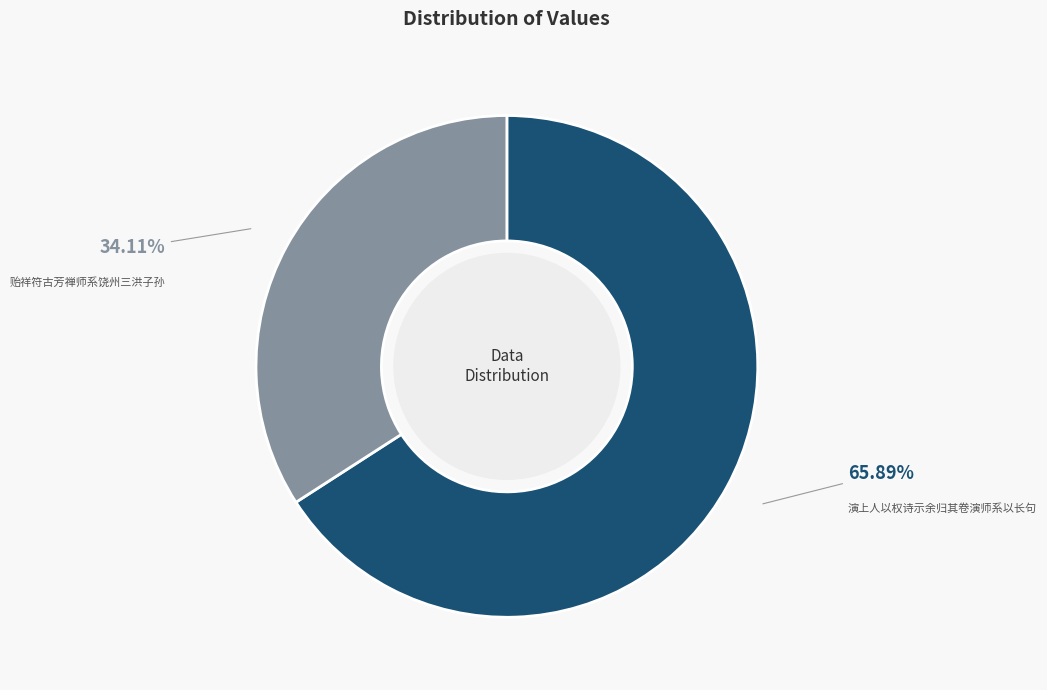

The 贻祥符古芳禅师系饶州三洪子孙 slice represents 34% of the pie. True or false?

True